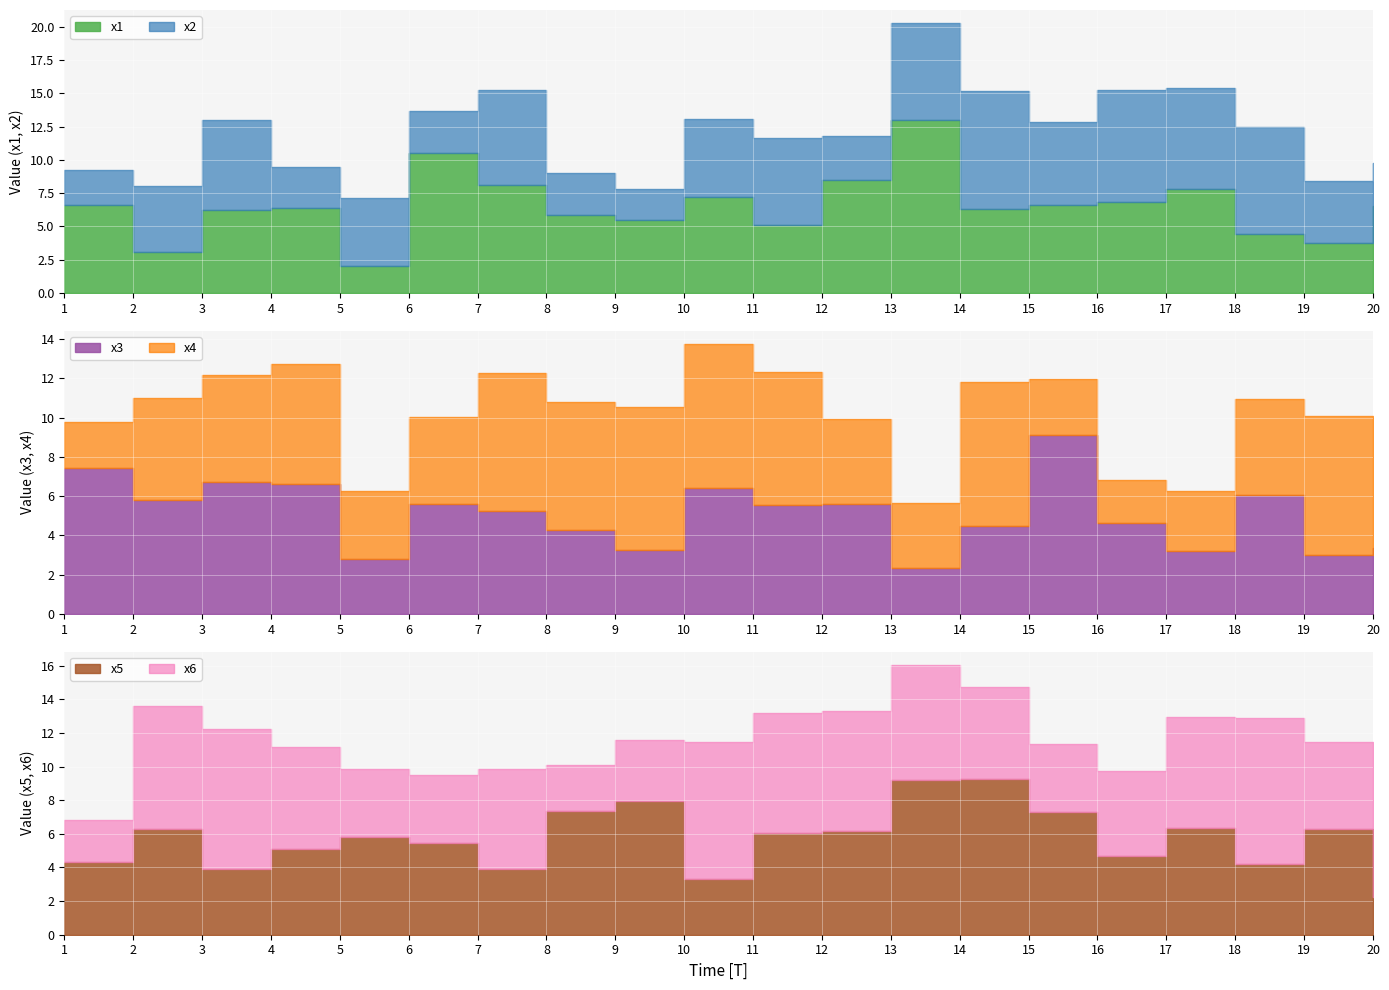

What is the spread (max minus min) of values at 1?

5.1